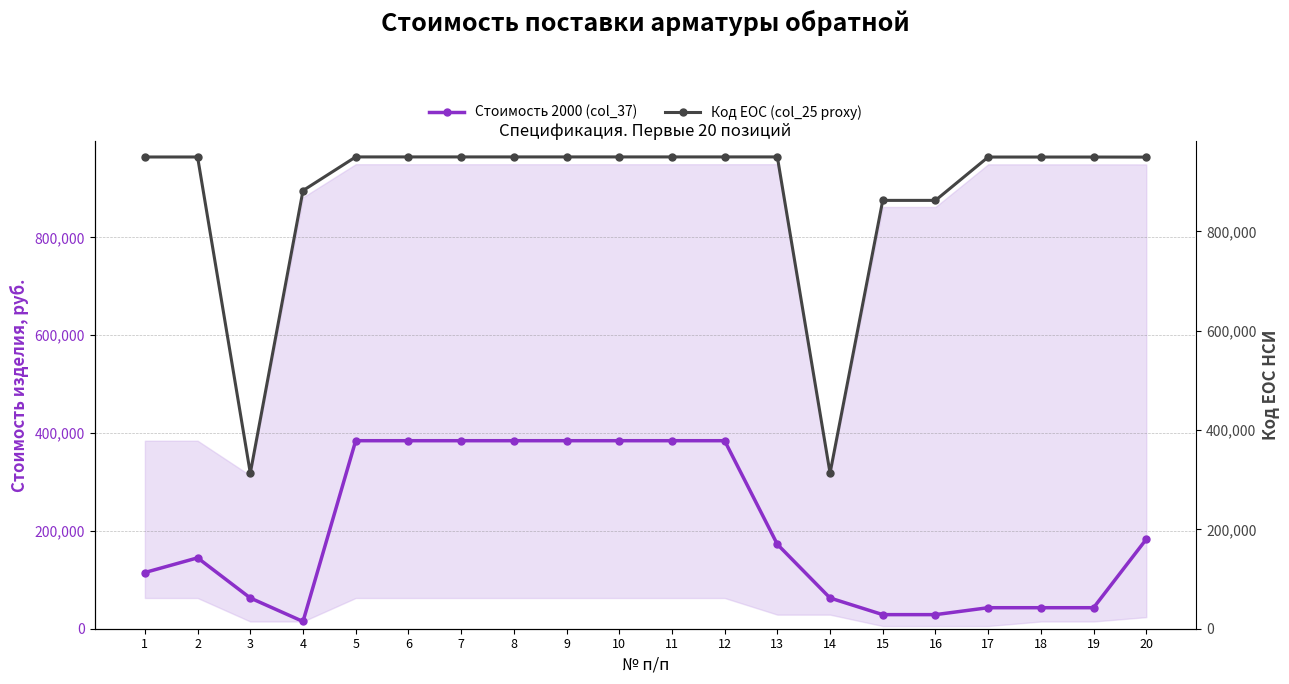

Reading left to right, what are all the values shown in this chart?

Стоимость 2000 (col_37): 1=114918.2	2=144918.2	3=62818.8	4=14788.2	5=384406.0	6=384406.0	7=384406.0	8=384406.0	9=384406.0	10=384406.0	11=384406.0	12=384406.0	13=172574.3	14=62818.8	15=28792.6	16=28792.6	17=42958.8	18=42958.8	19=42958.8	20=182989.6
Код ЕОС (col_25 proxy): 1=949614.0	2=949614.0	3=313254.0	4=881988.0	5=949745.0	6=949745.0	7=949745.0	8=949745.0	9=949745.0	10=949745.0	11=949745.0	12=949745.0	13=949752.0	14=313254.0	15=862264.0	16=862264.0	17=949513.0	18=949513.0	19=949513.0	20=949380.0